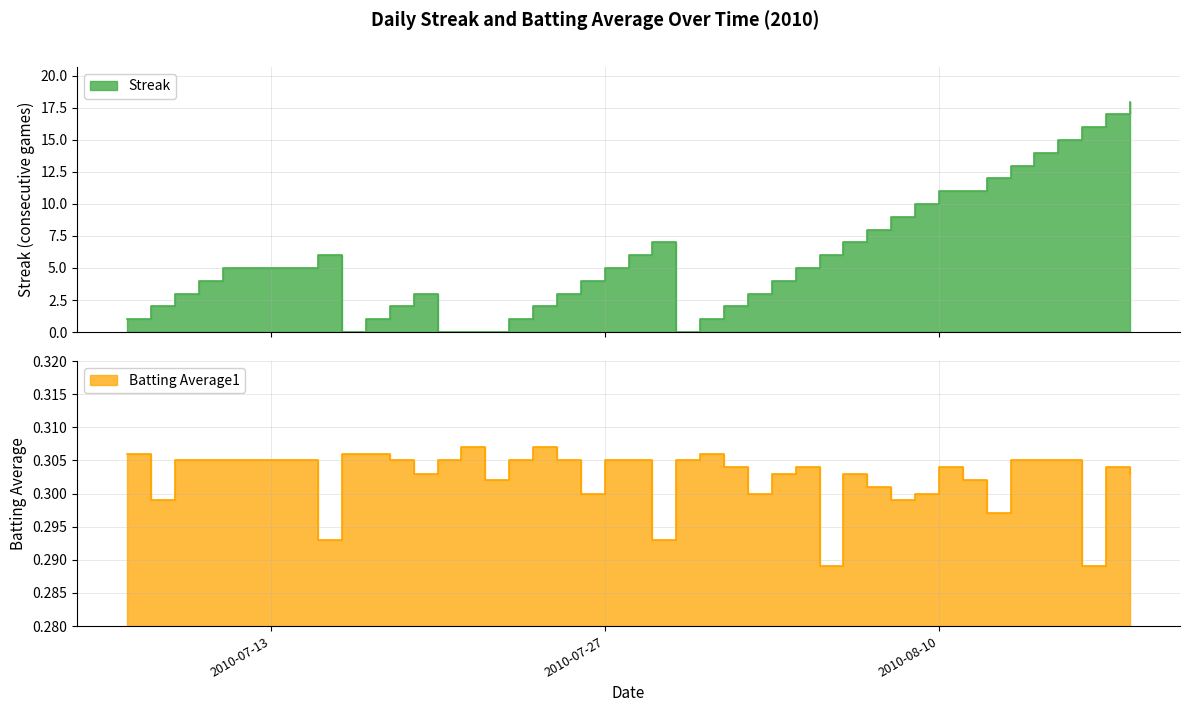

What is the greatest value displayed?

18.0